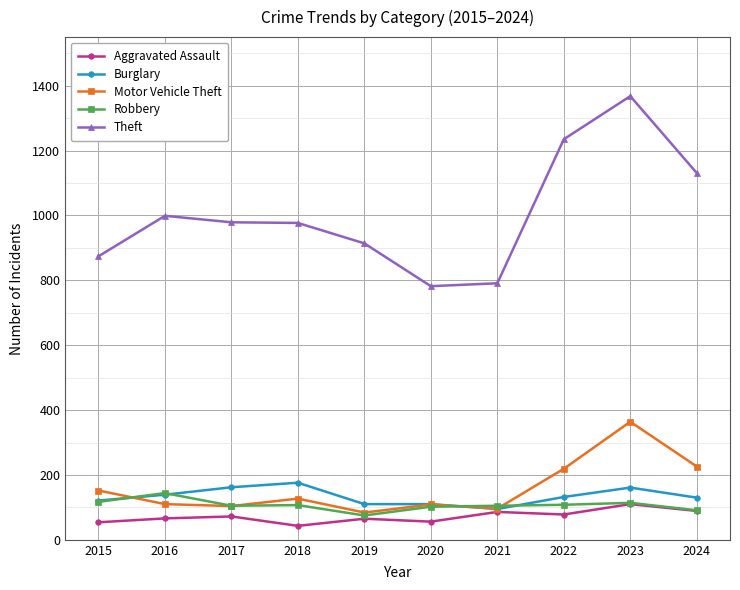

What is the value of the Robbery point at the 8th from the left?

108